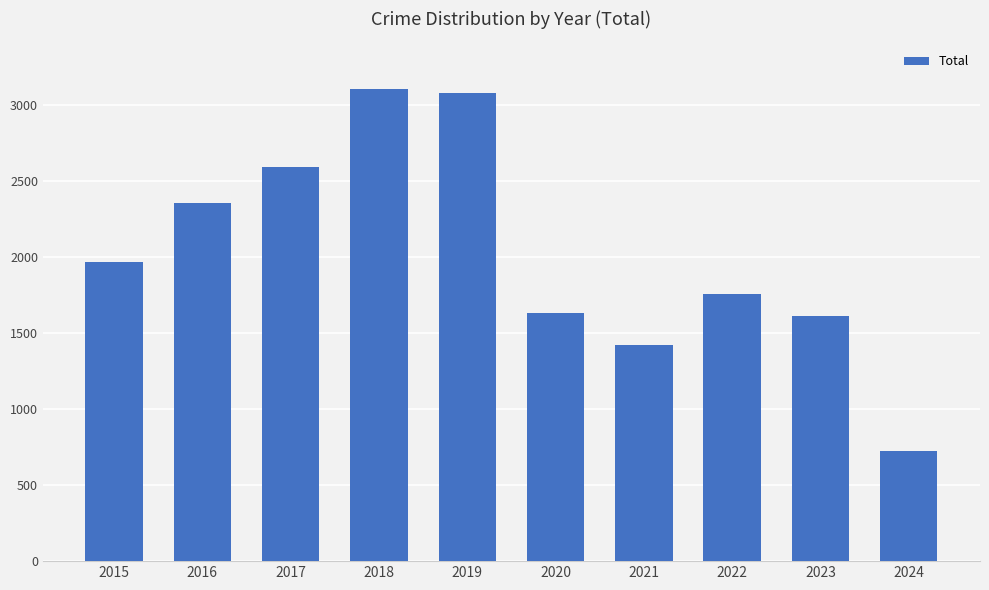

What is the sum of the values at 2021 and 2017?

4014